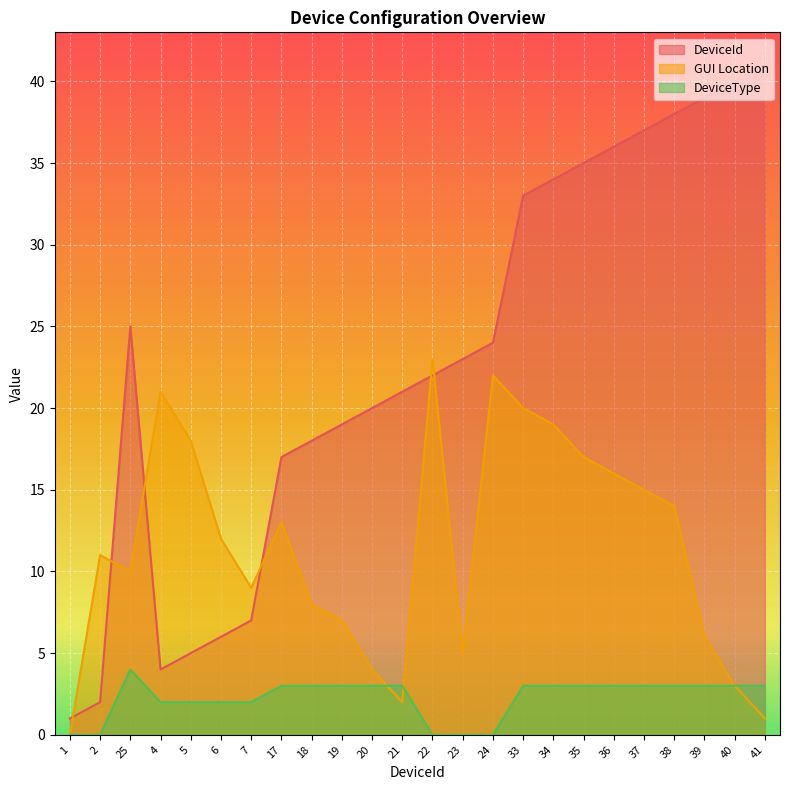

What is the maximum value for DeviceType?

4